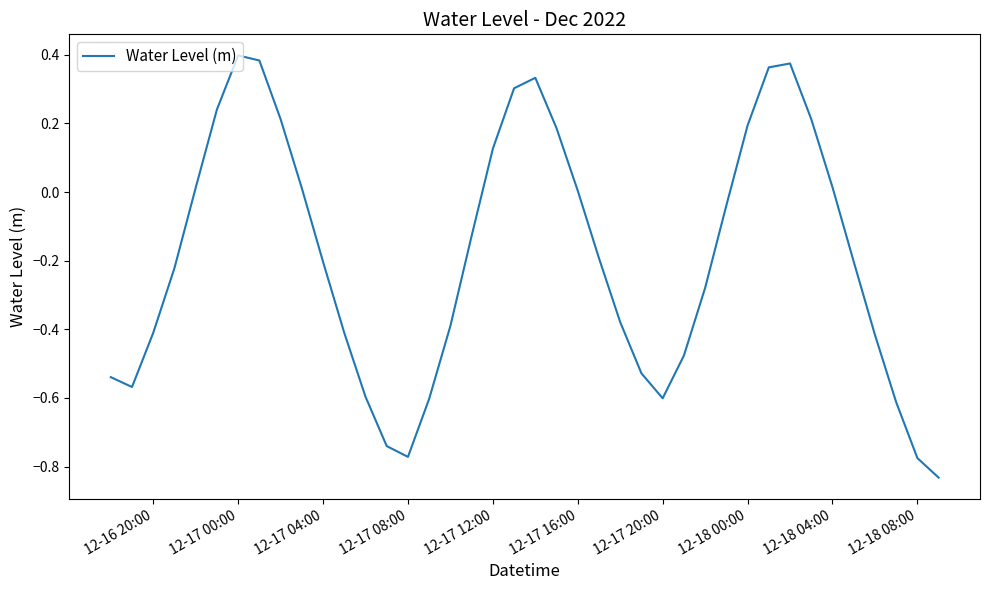

What is the difference between the second highest and minimum values?

1.2